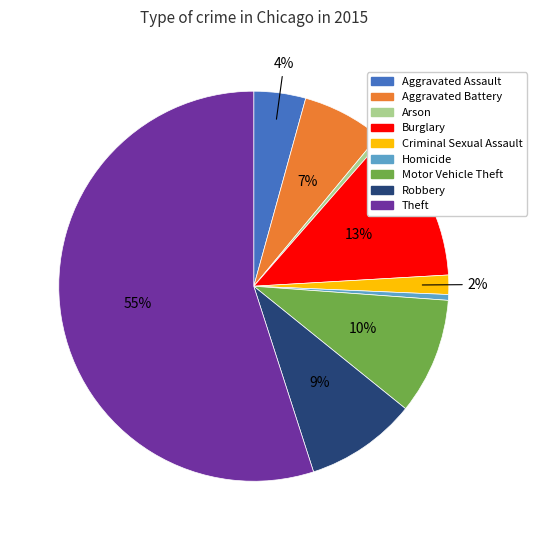

Combined, do Homicide and Theft account for over 50%?

Yes